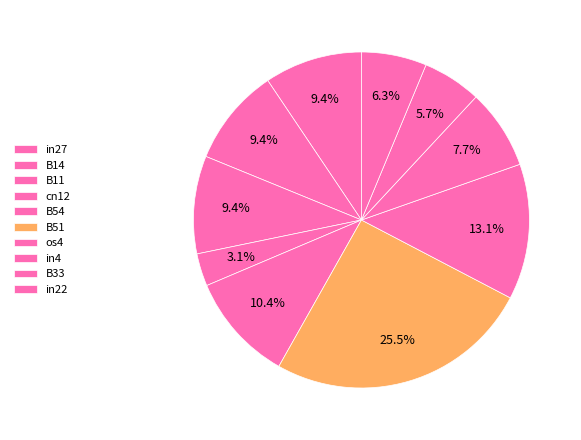

To the nearest percent, what is the difference between the B33 and os4 slice percentages?

7%